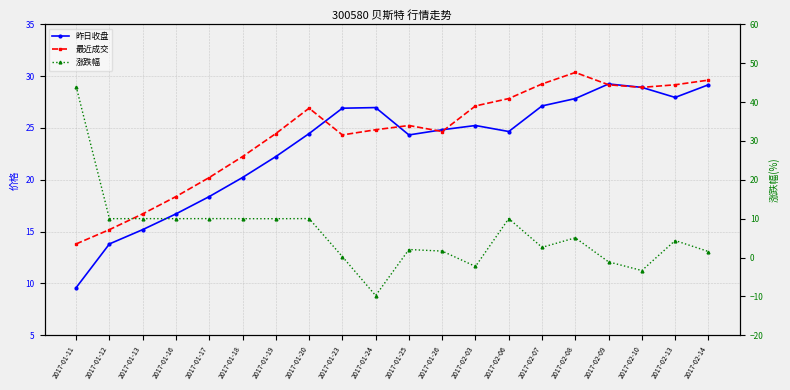

How many series are shown in this chart?

3